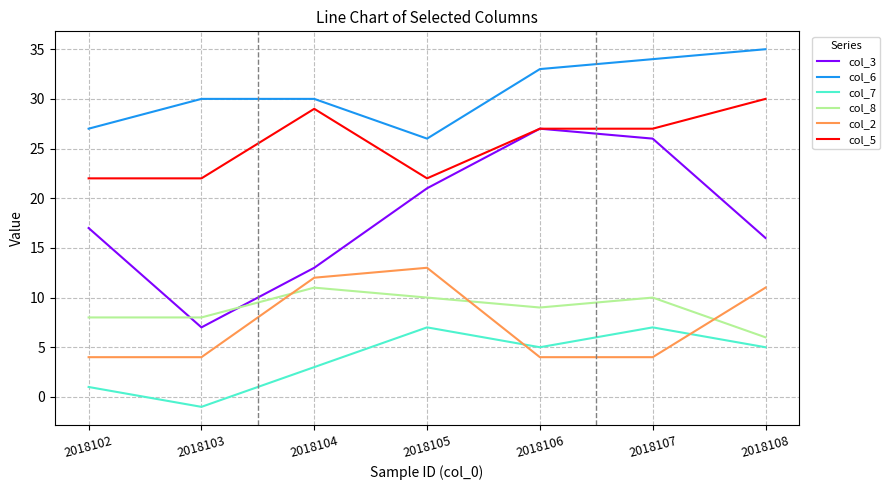

True or false: col_8 has more than 0 interior local peaks.

True